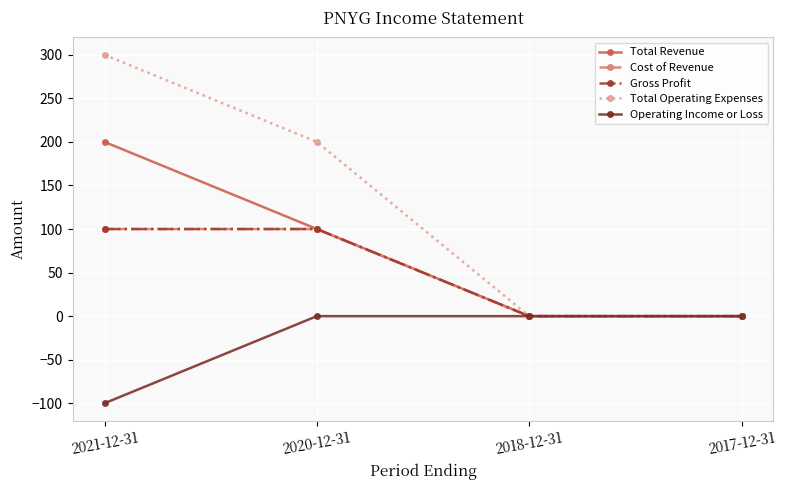

True or false: Gross Profit and Total Revenue intersect in this chart.

False